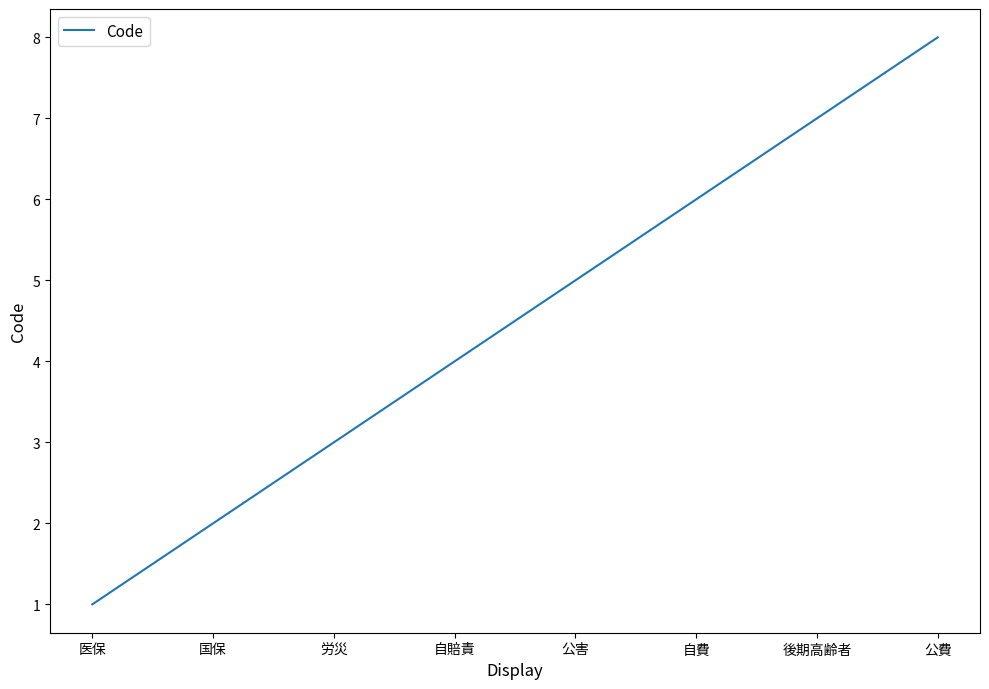

What position from the left is 後期高齢者?

7